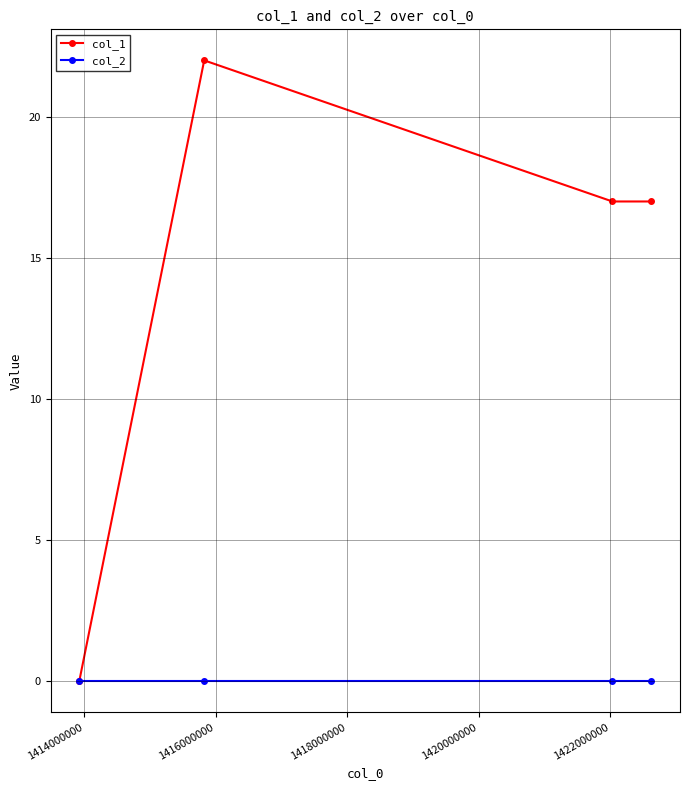

Reading left to right, list all the values displayed in this chart.

col_1: 0	22	17	17
col_2: 0	0	0	0